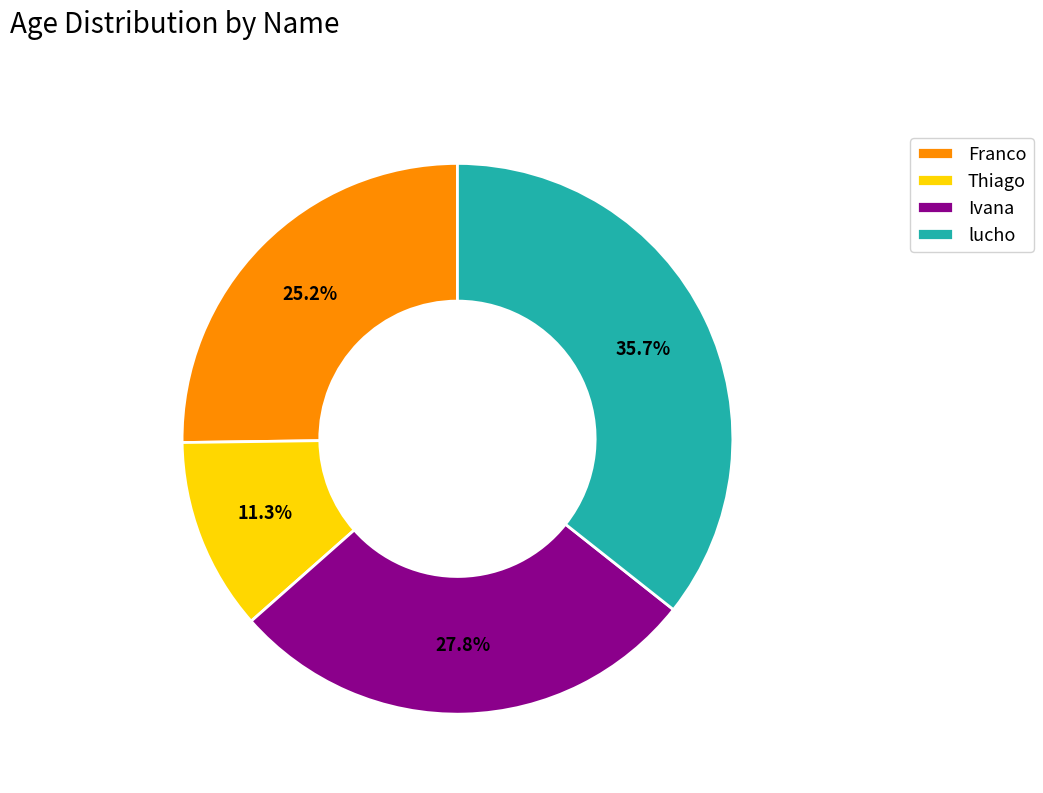

How many slices are in this pie chart?

4